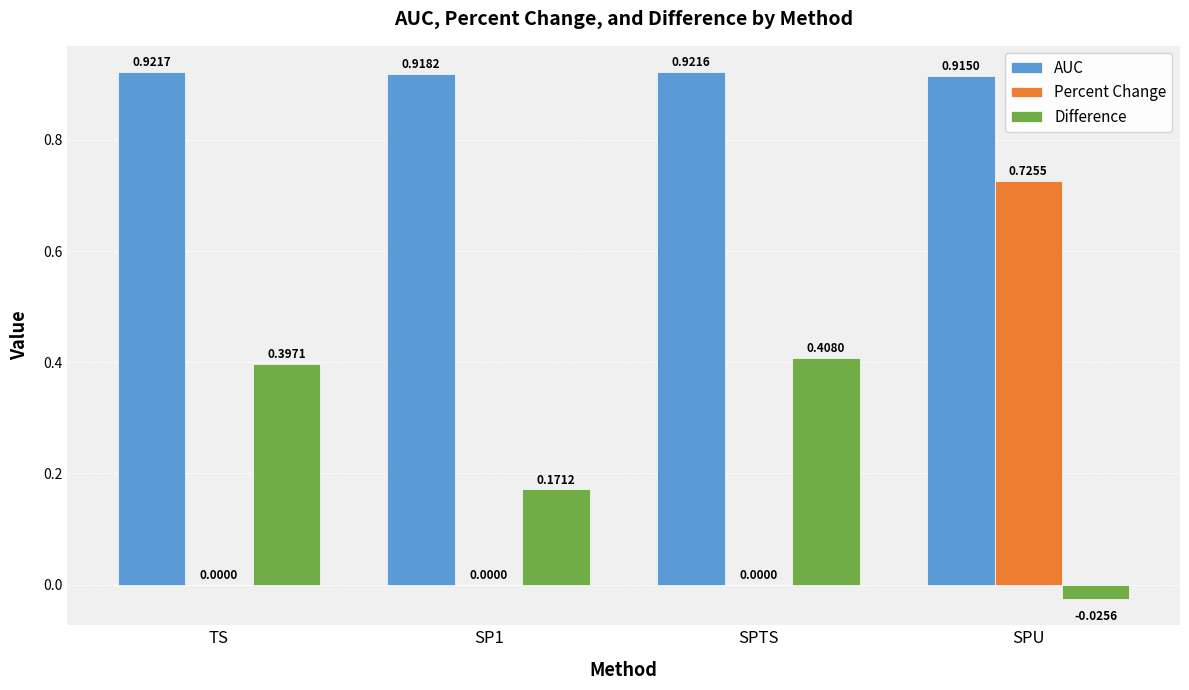

Count the number of categories in the chart.

4